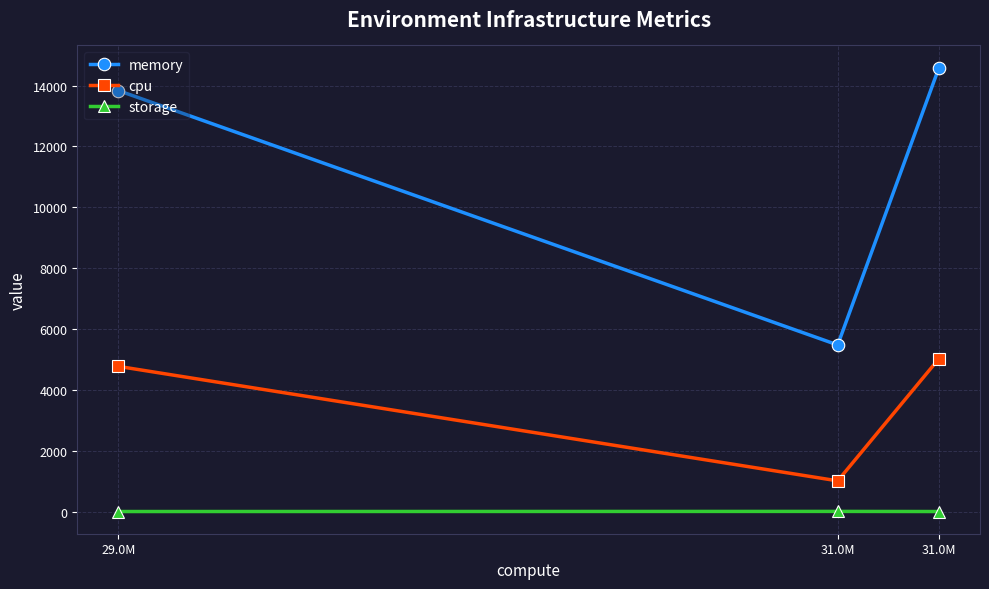

At which label does storage reach its peak?

31.0M